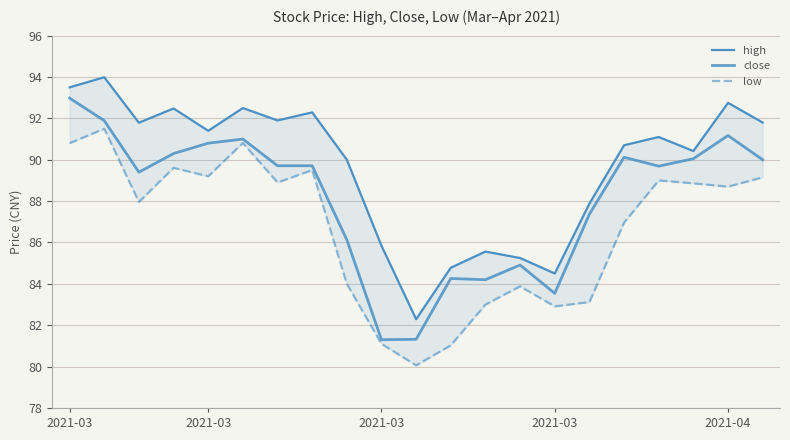

Which series has the largest range (max minus min)?

high